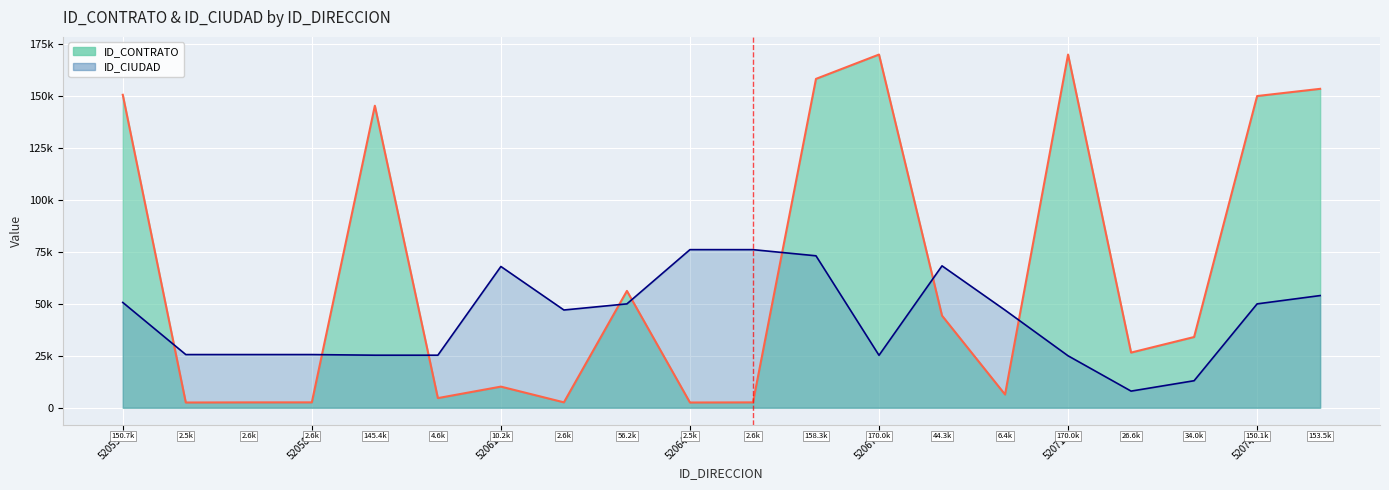

Reading left to right, extract all data points from this chart.

ID_CONTRATO: 150669	2510	2568	2577	145401	4635	10160	2595	56241	2509	2567	158329	170045	44331	6366	170046	26552	34040	150073	153535
ID_CIUDAD: 50689	25594	25594	25594	25290	25290	68001	47053	50001	76113	76113	73148	25245	68307	47001	25001	8001	13001	50001	54001